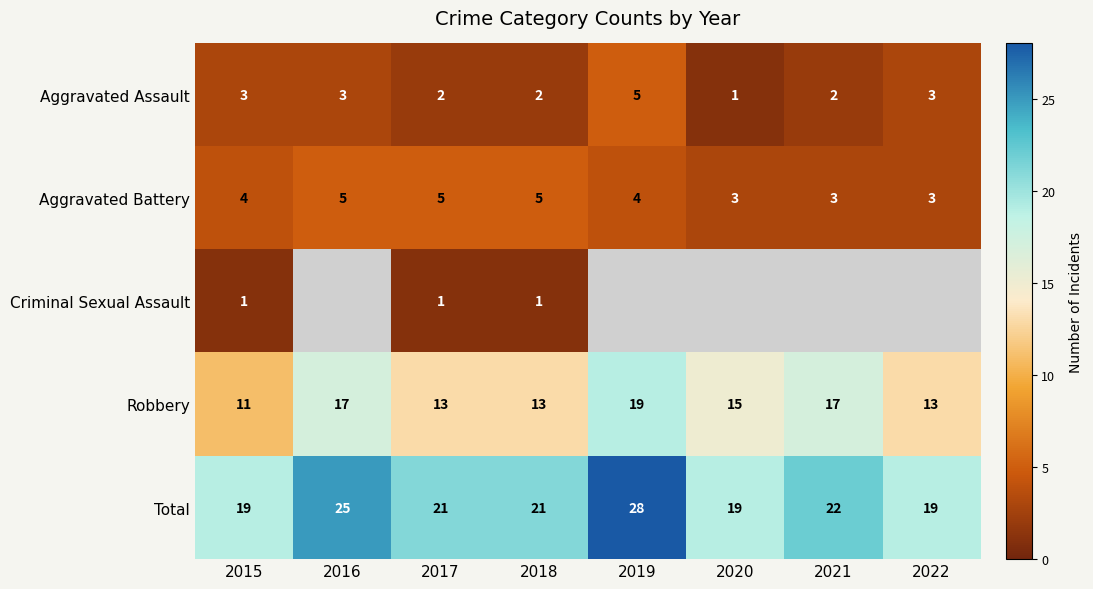

At 2015, list the series in order from largest to smallest.

Total, Robbery, Aggravated Battery, Aggravated Assault, Criminal Sexual Assault